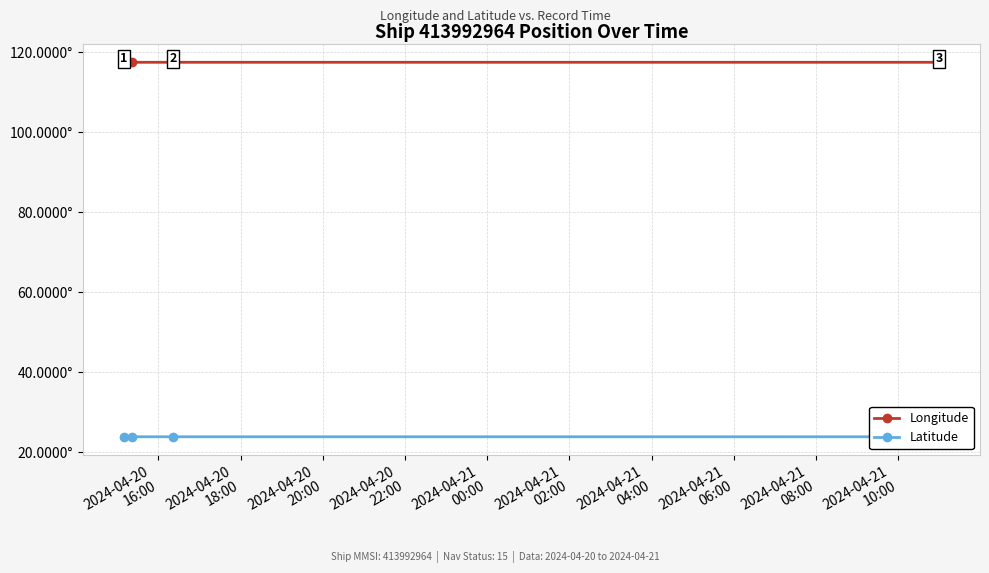

What is the label of the 1st point from the left?

2024-04-20
16:00